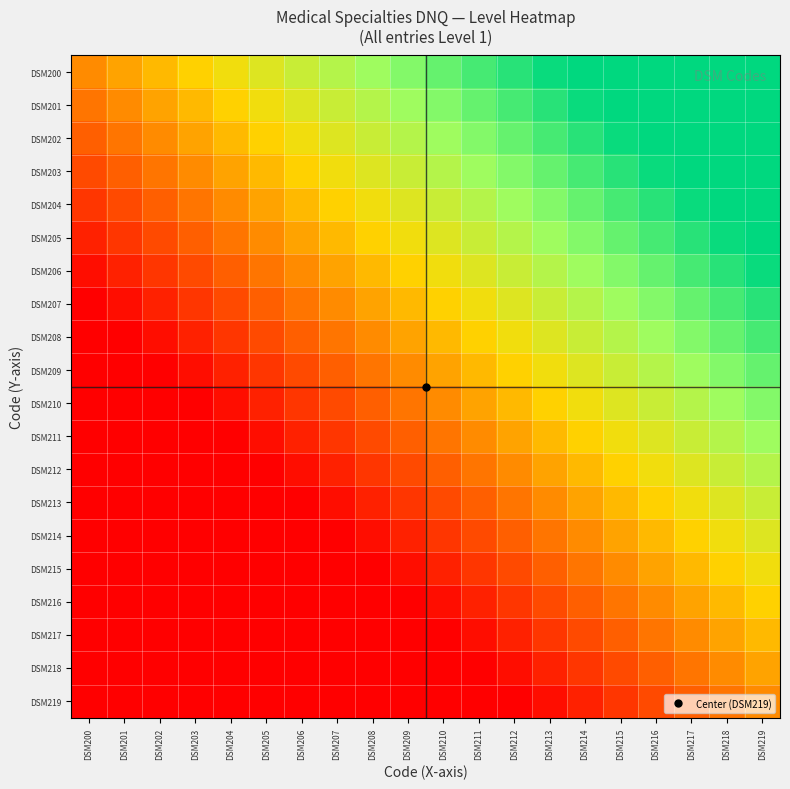

List the series in order of their peak value, lowest first.

DSM219, DSM218, DSM217, DSM216, DSM215, DSM214, DSM213, DSM212, DSM211, DSM210, DSM209, DSM208, DSM207, DSM206, DSM200, DSM201, DSM202, DSM203, DSM204, DSM205